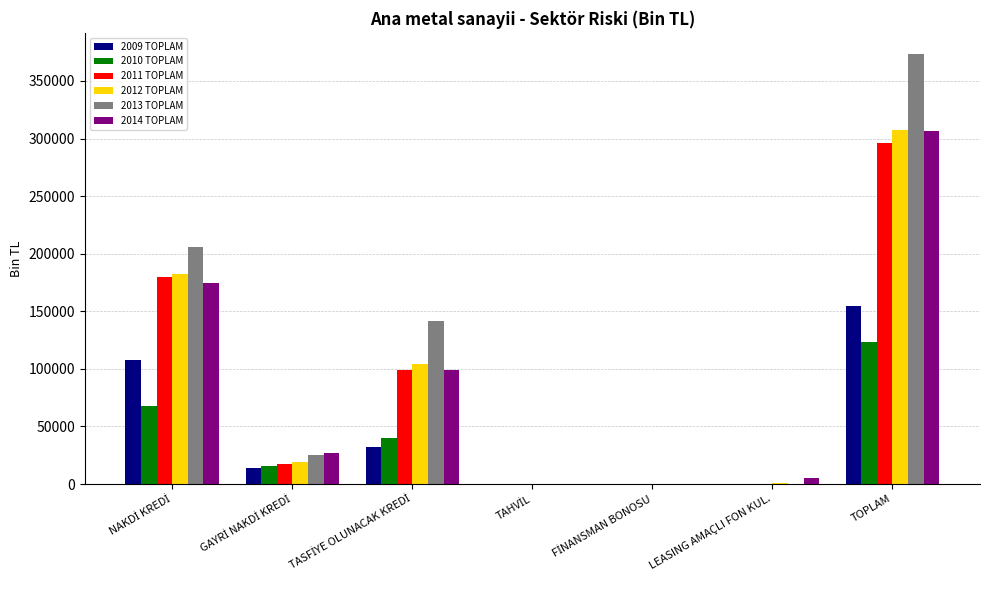

Which series has the largest total across all categories?

2013 TOPLAM